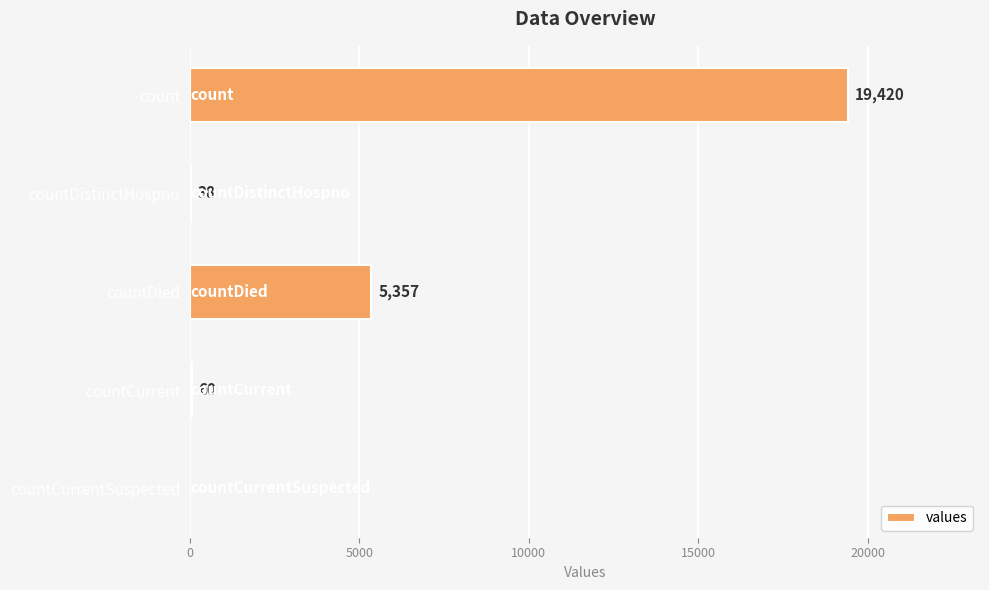

What is the greatest value displayed?

19420